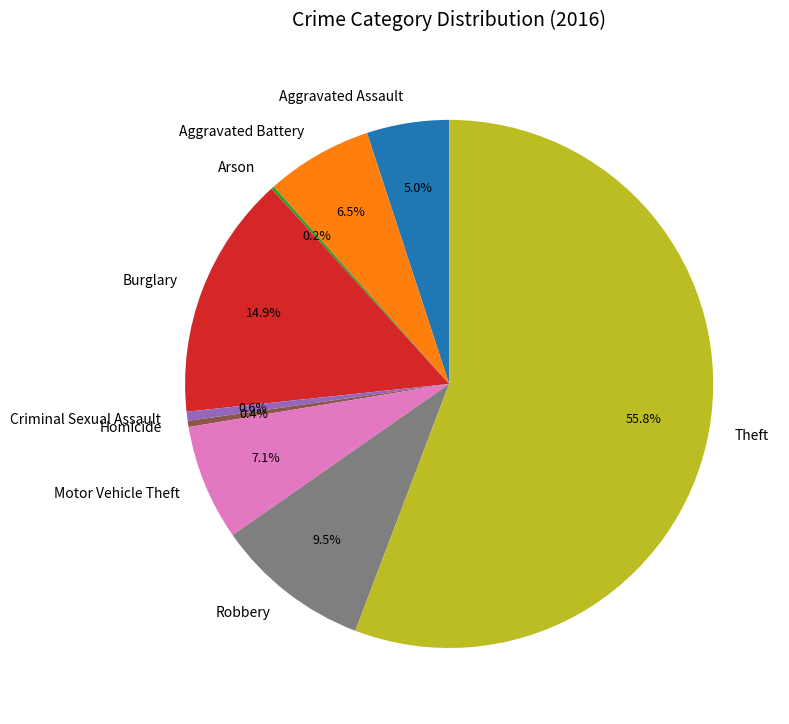

Does Theft account for over 50% of the chart?

Yes